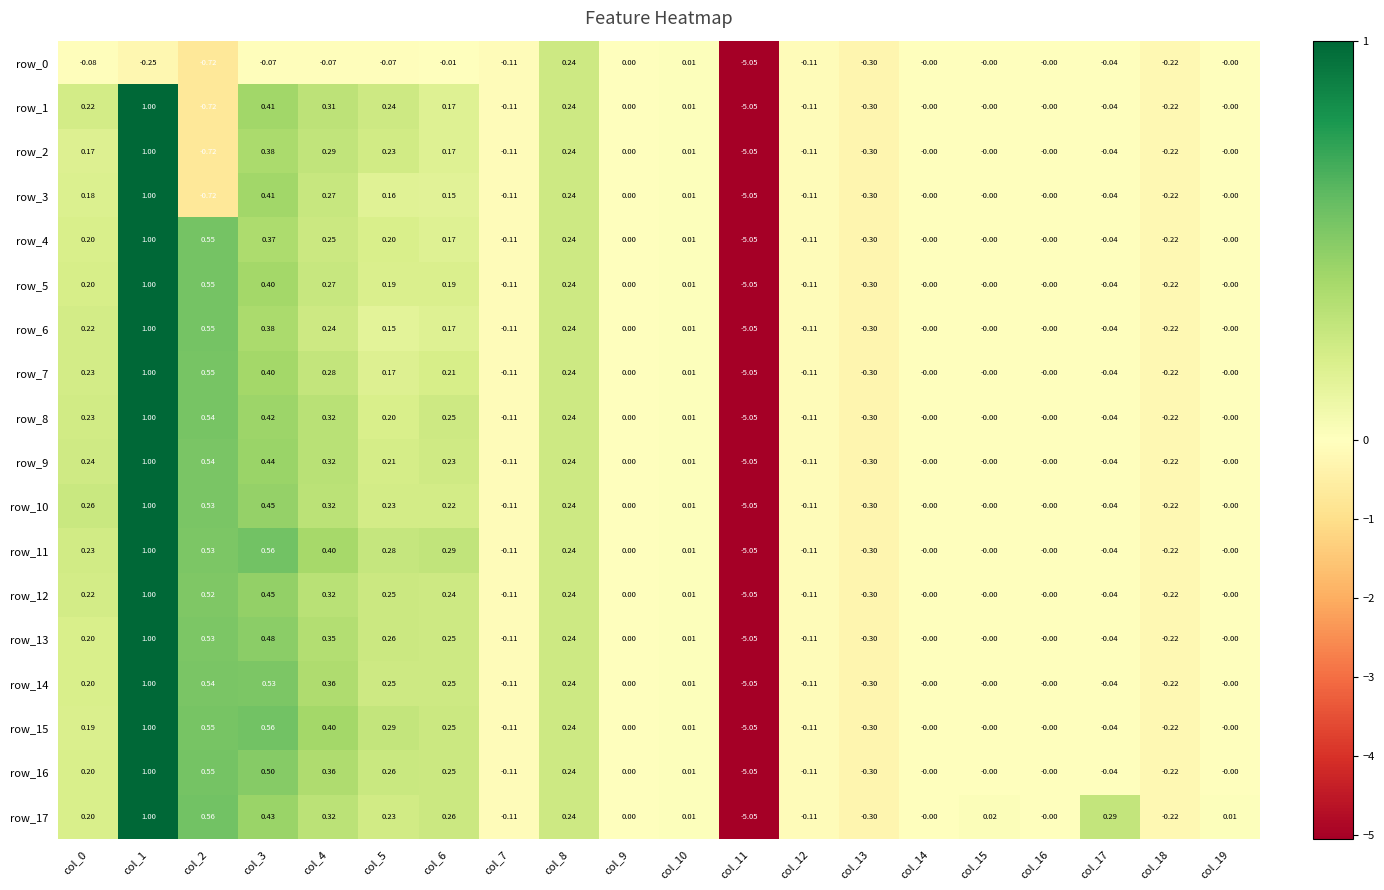

Between col_1 and col_12, which is larger?

col_12